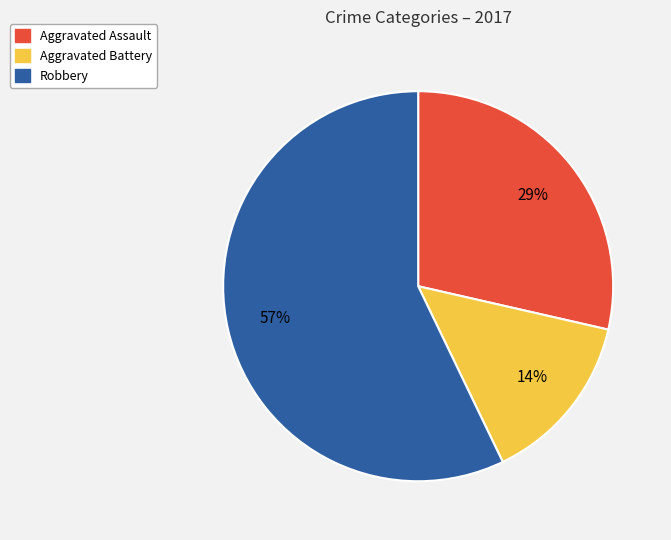

Is the sum of Aggravated Battery and Robbery greater than half?

Yes